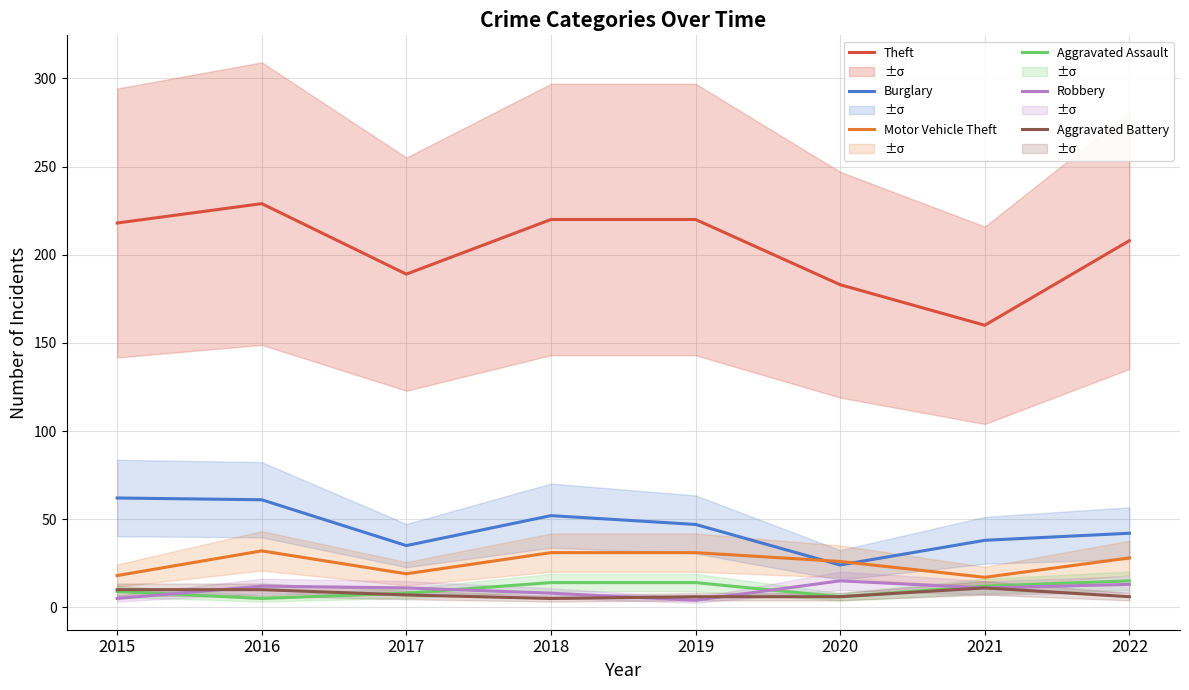

What is the difference between the highest and lowest values at 2015?

213